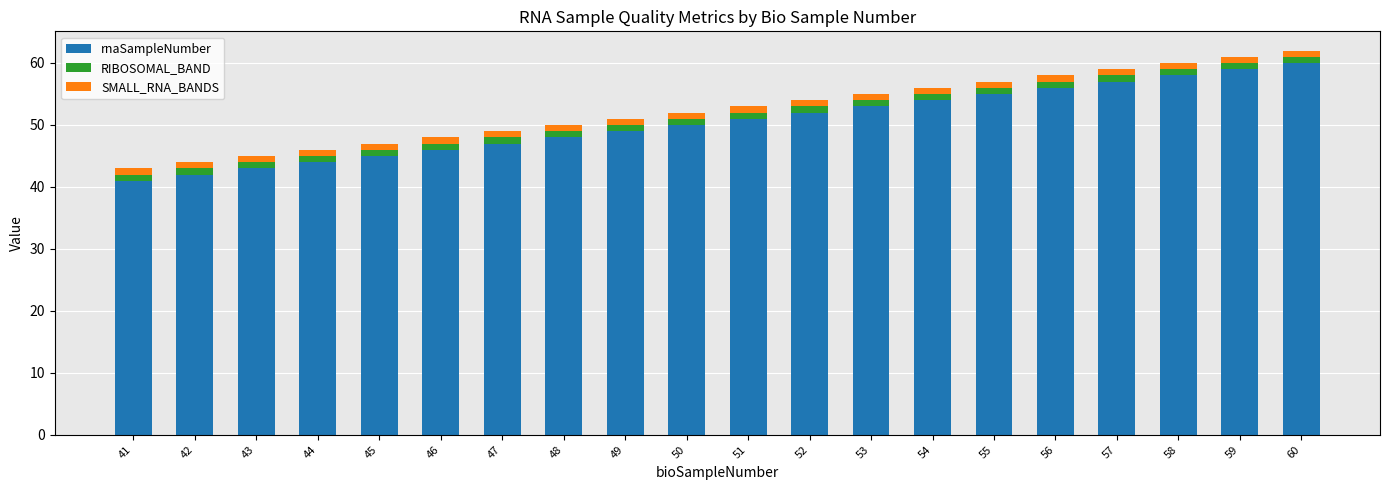

What is the highest value of the rnaSampleNumber series?

60